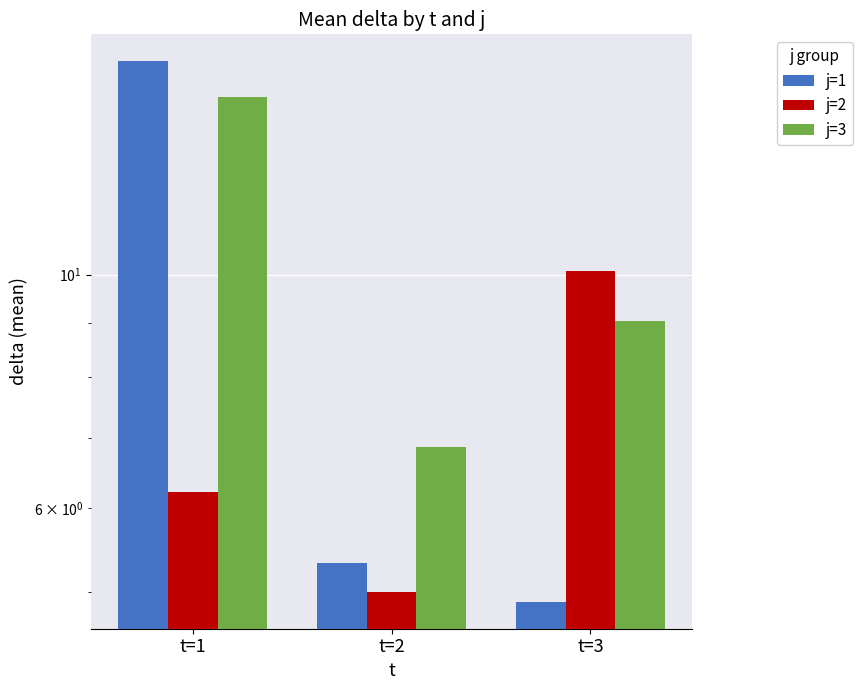

What is the spread (max minus min) of values at t=1?

9.7